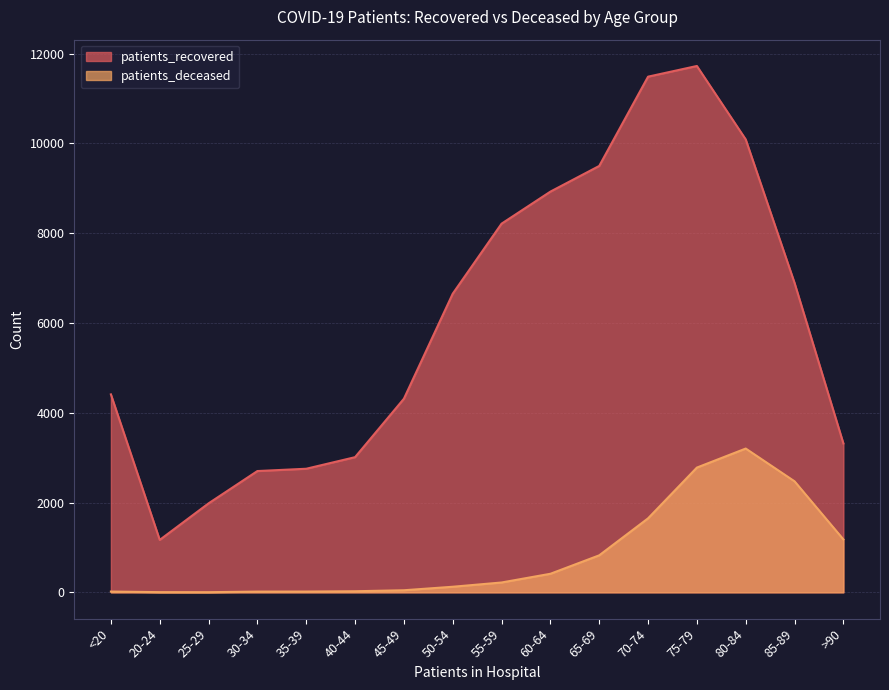

What is the sum of the patients_recovered values at 85-89 and 35-39?

9646